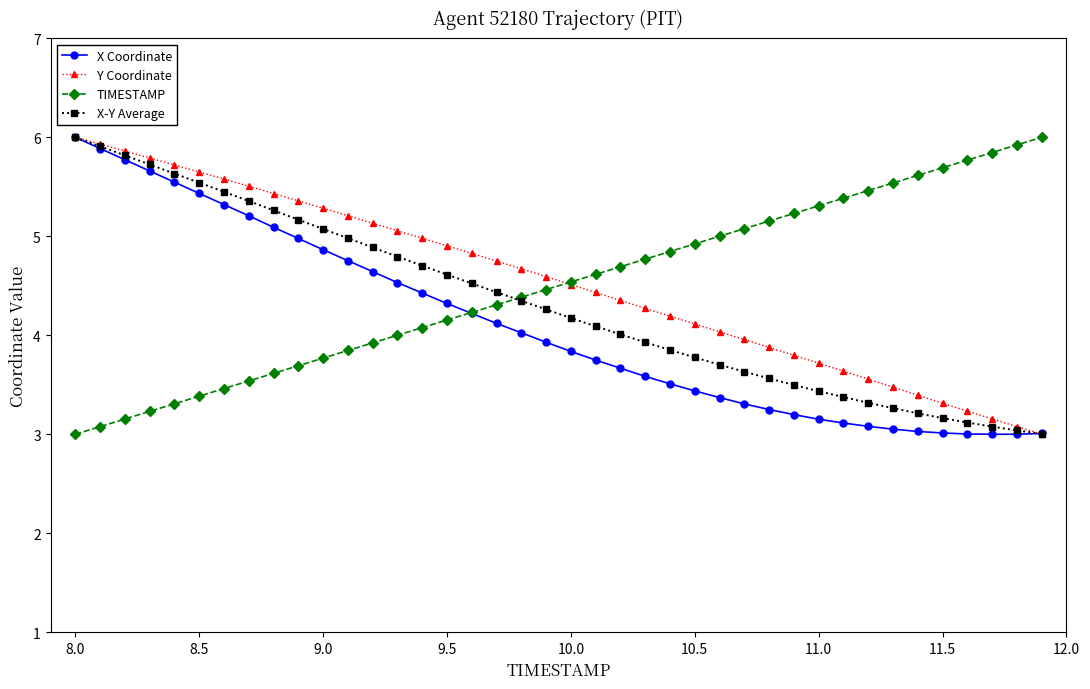

What is the minimum value for TIMESTAMP?

3.0